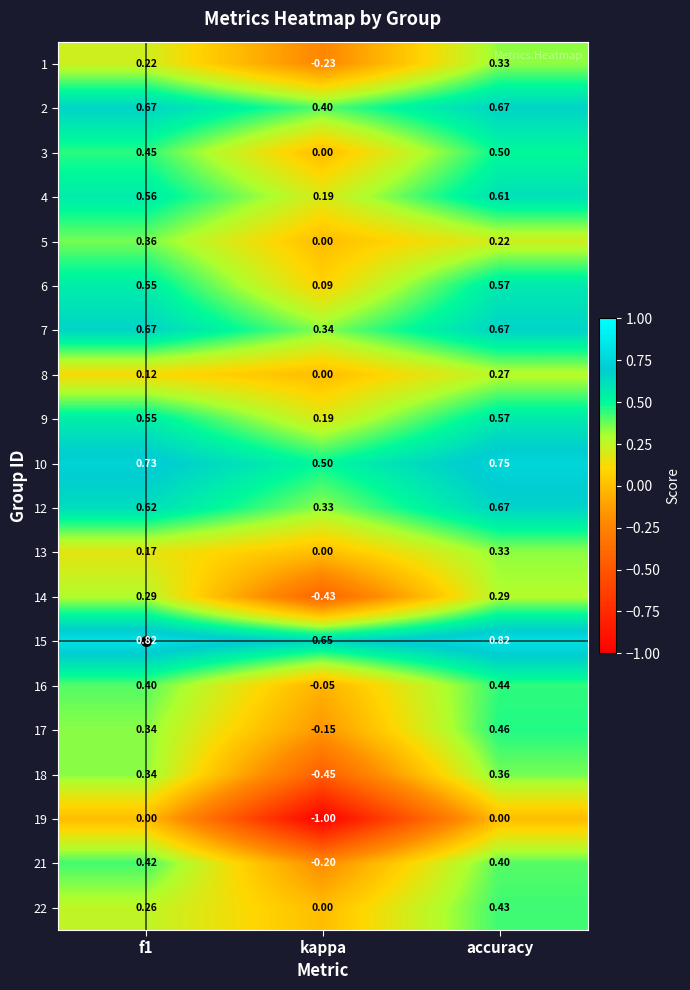

Between kappa and accuracy, which series saw the biggest shift?

19